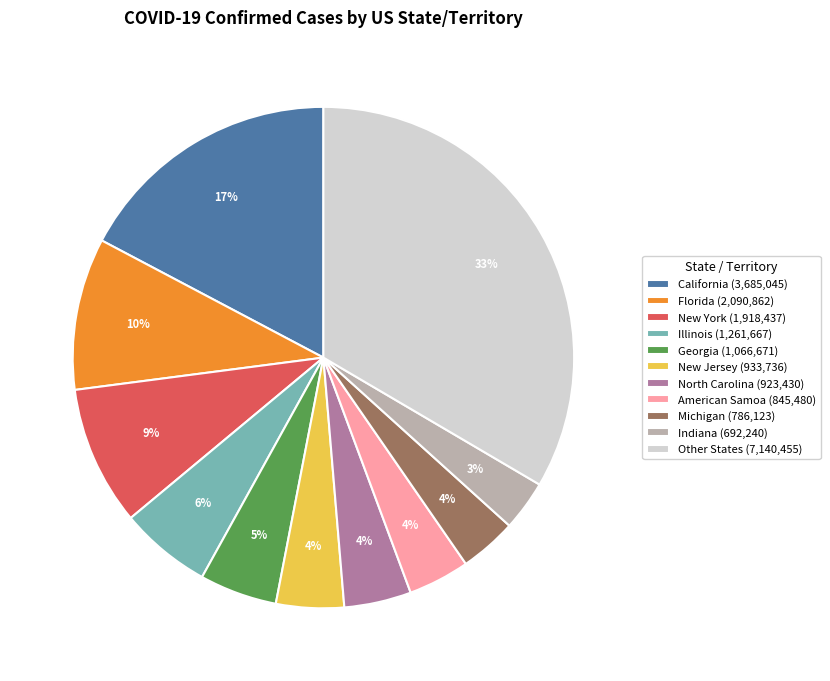

Combined, do Illinois (1,261,667) and New Jersey (933,736) account for over 50%?

No